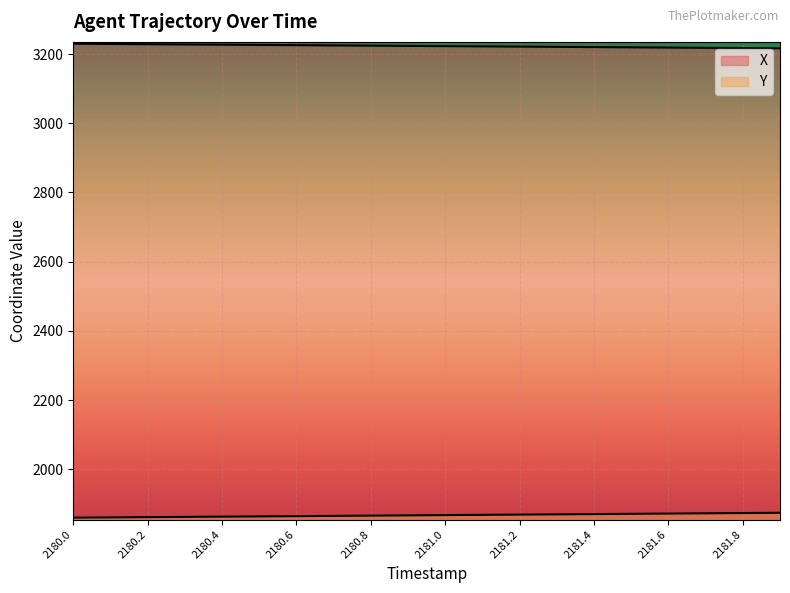

What are all the series names shown in the legend?

X, Y